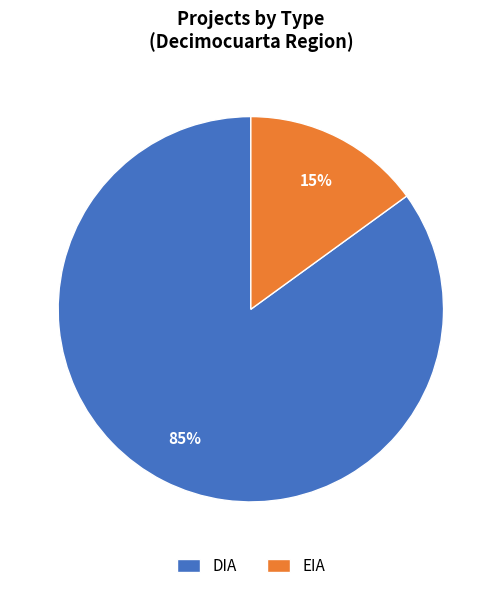

Is it true that DIA is 73% of the pie?

False